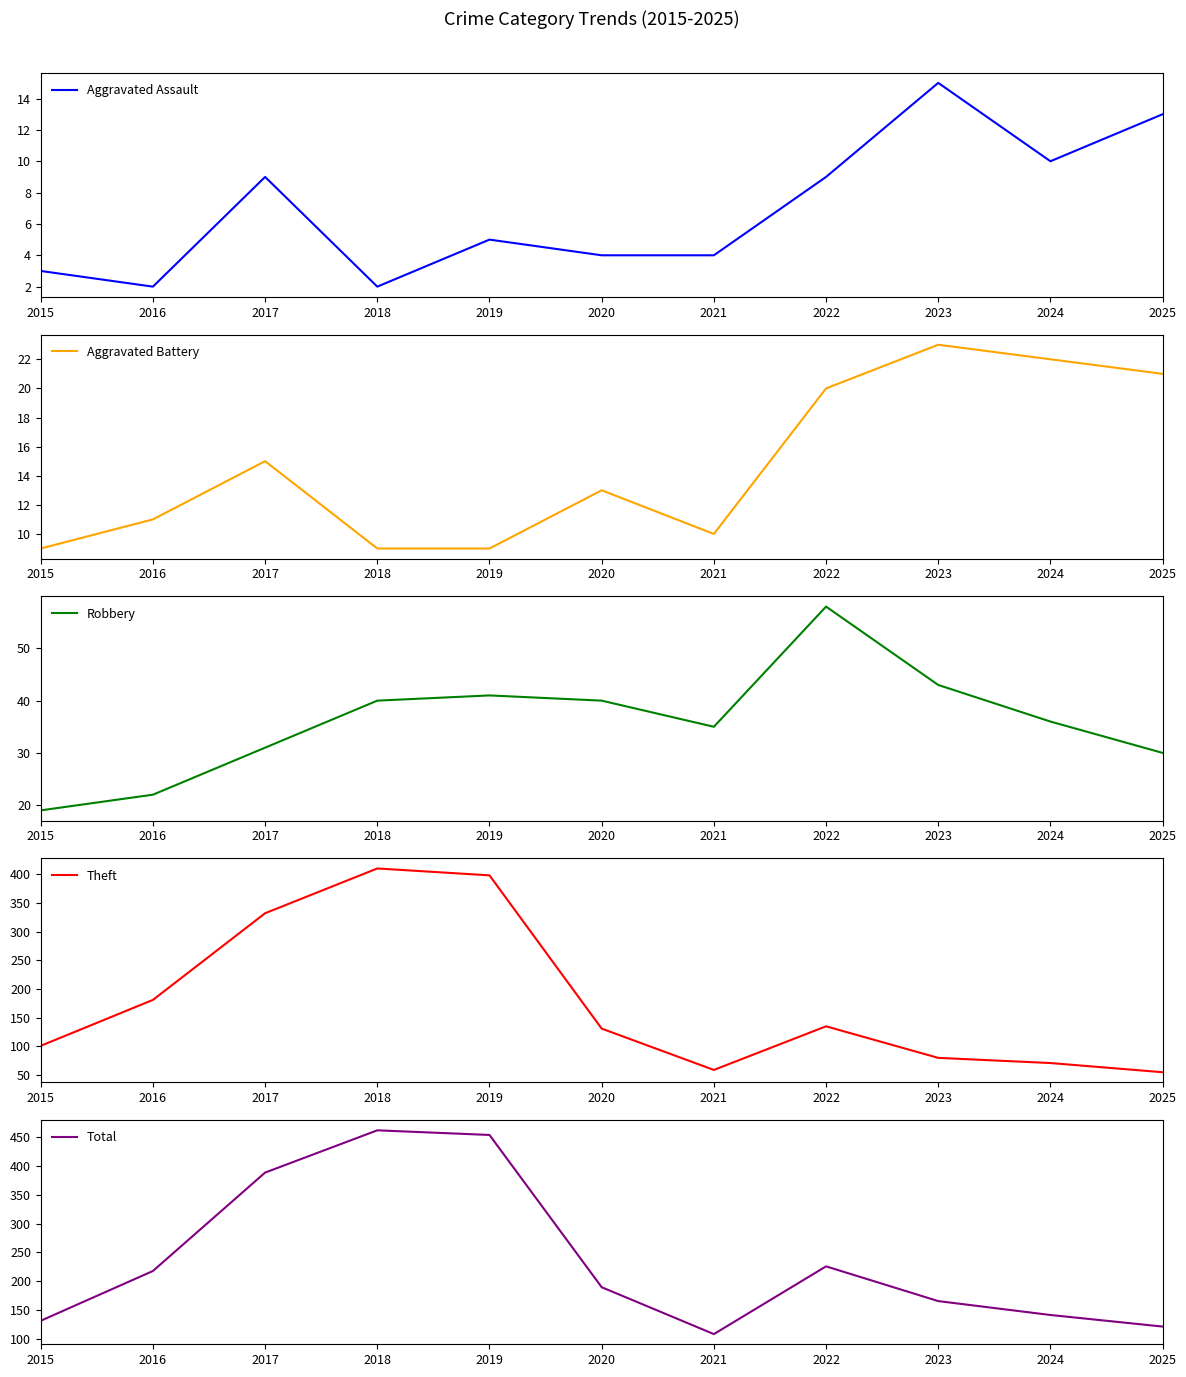

How many data points in Total are less than 190?

5